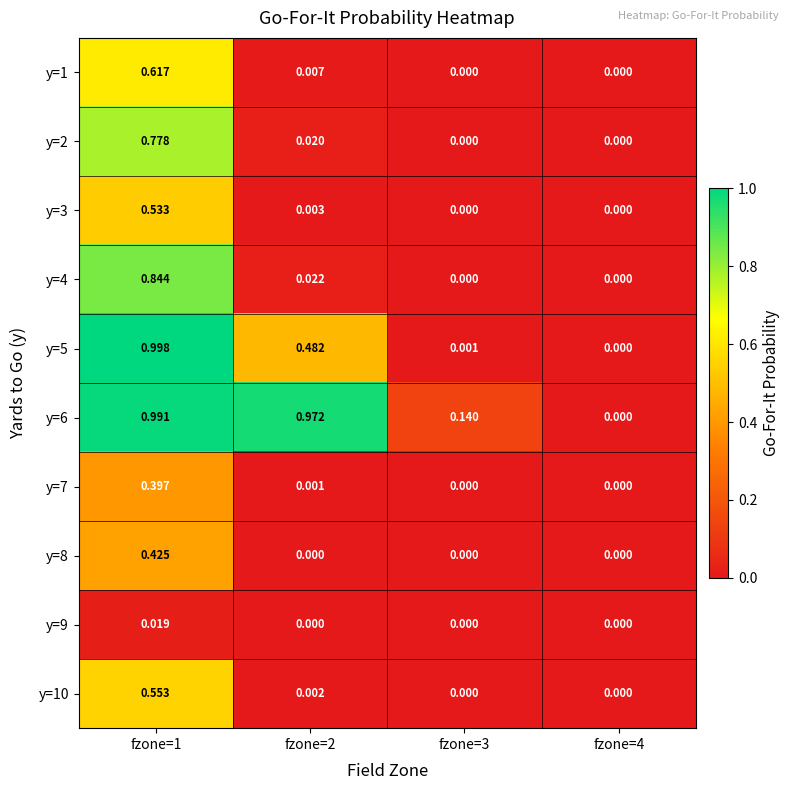

Is the value of y=6 at fzone=1 greater than the value of y=1 at fzone=3?

Yes